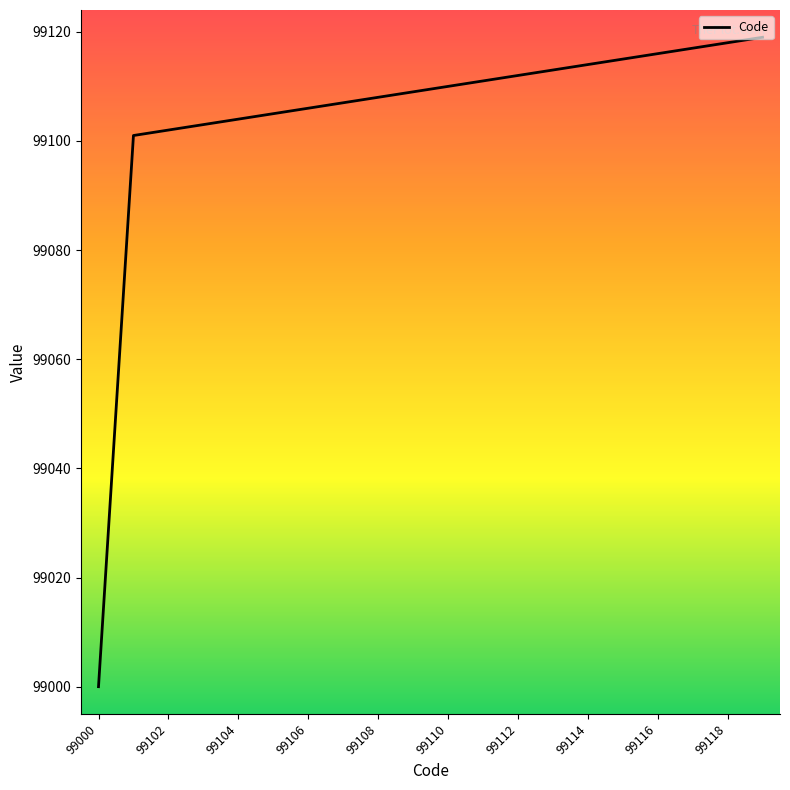

What is the difference between the maximum and minimum values?

119